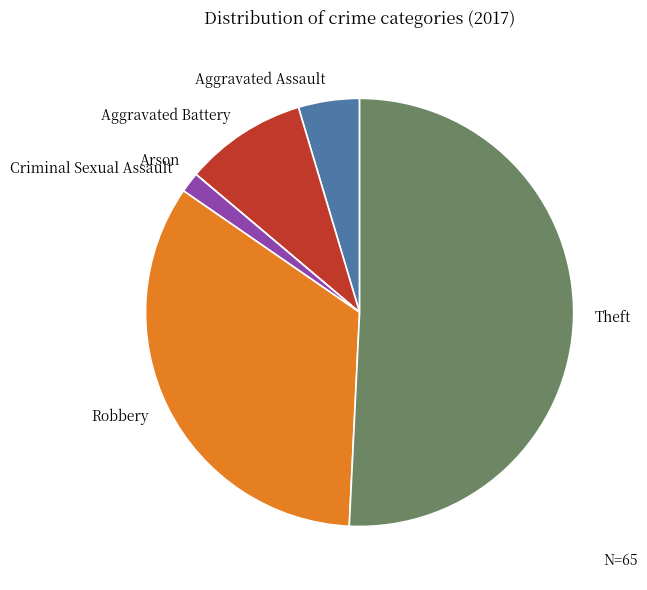

The Aggravated Battery slice represents 9% of the pie. True or false?

True